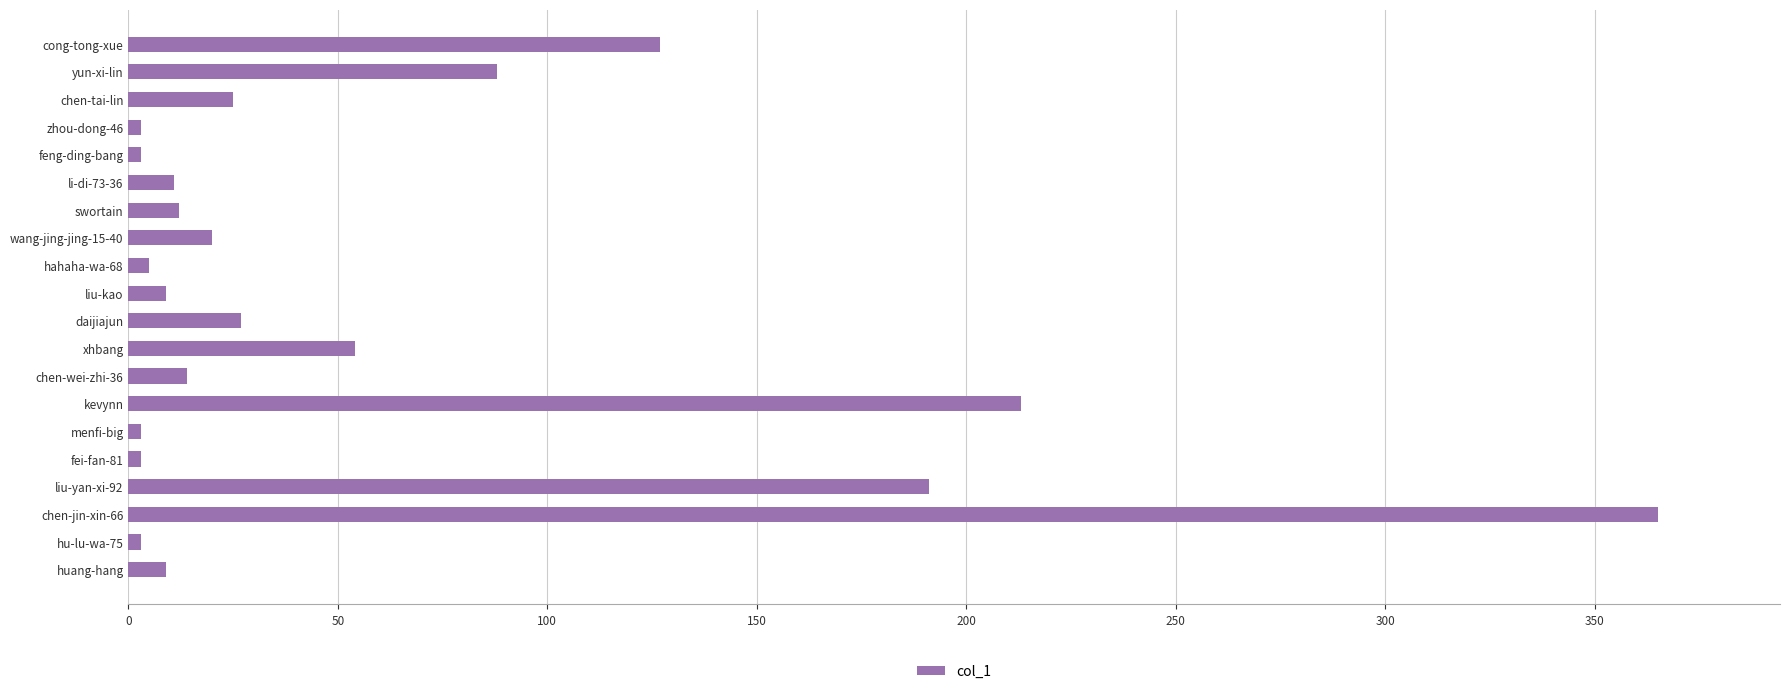

The chart shows a value of 3 at fei-fan-81. True or false?

True